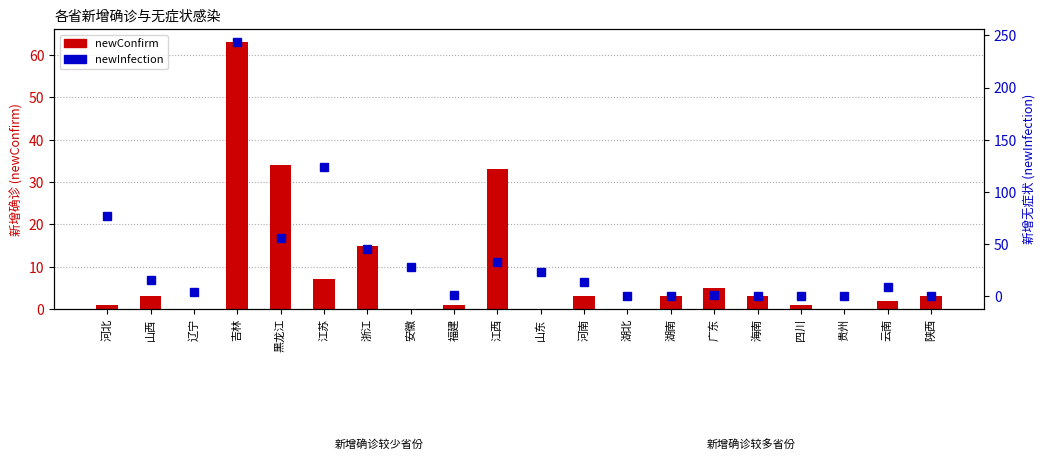

At which category is the sum across all series the highest?

吉林